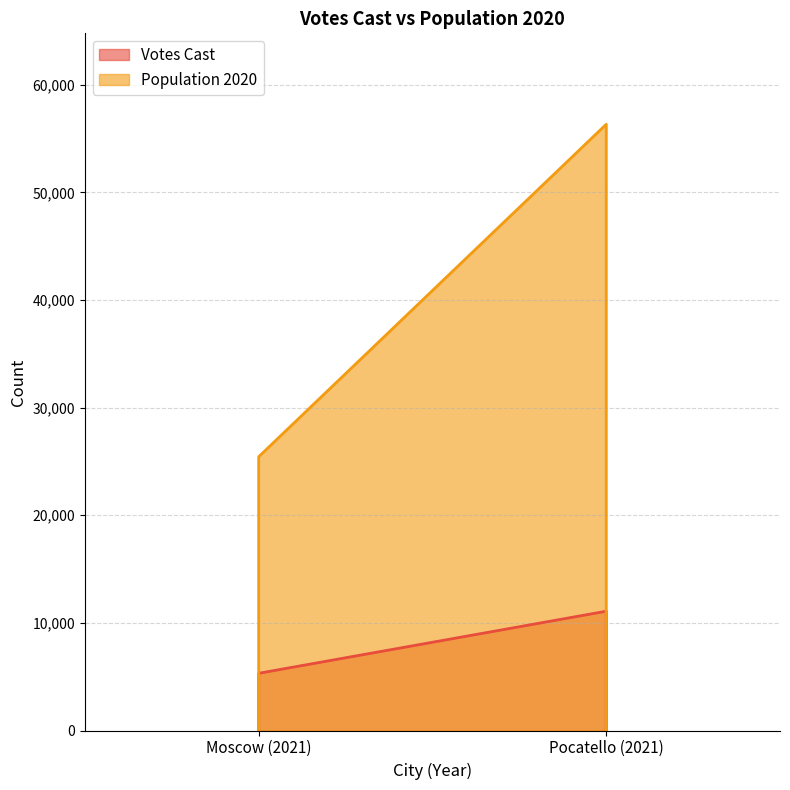

Count the Population 2020 values in the range 25435 to 56326.

2